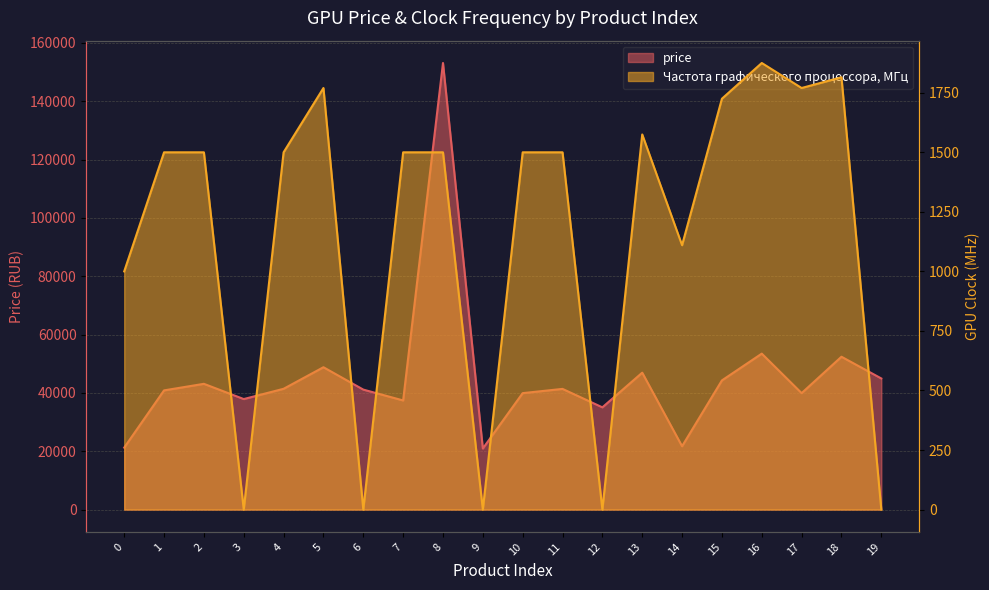

Which category has the highest value in the Частота графического процессора, МГц series?

16